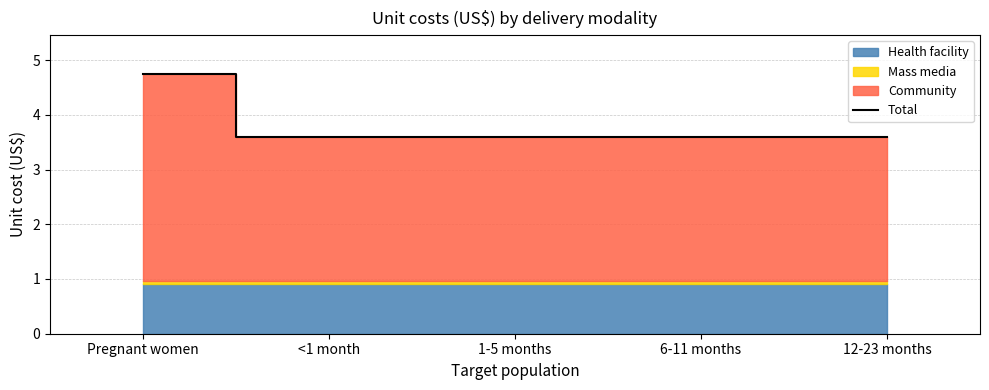

Rank the categories by value from lowest to highest.

<1 month, 1-5 months, 6-11 months, 12-23 months, Pregnant women